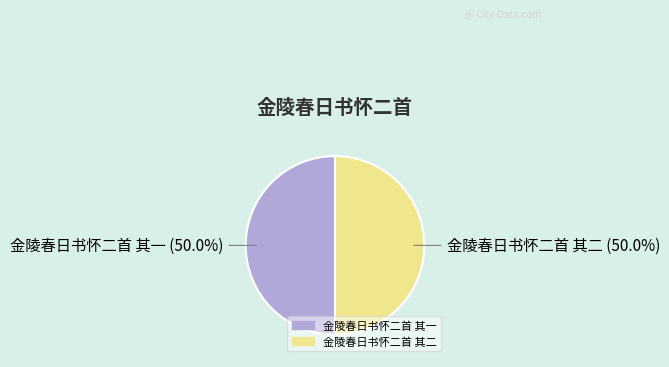

Is it true that 金陵春日书怀二首 其二 is 43% of the pie?

False